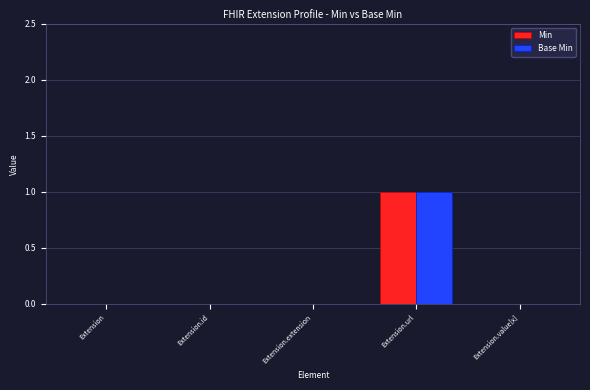

Is it true that Base Min equals 0 at Extension.extension?

True